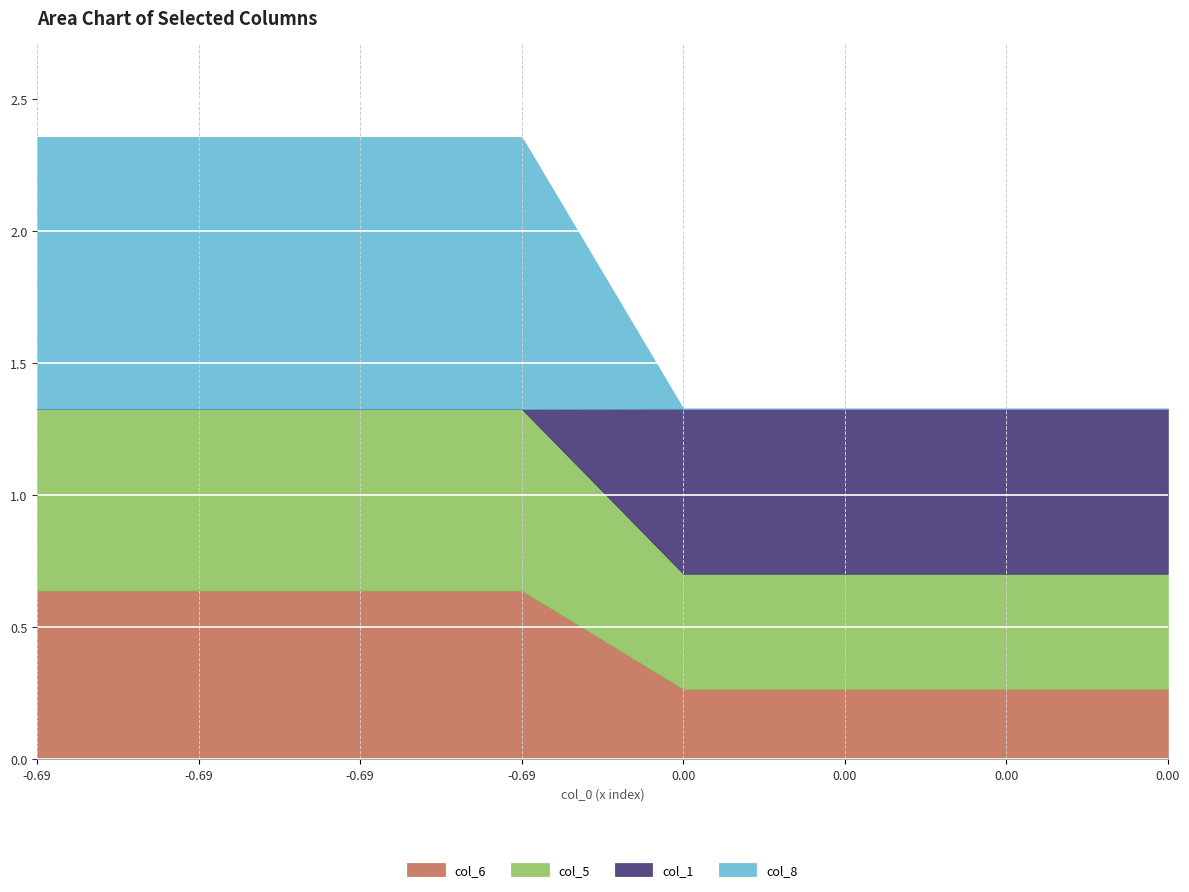

Rank the series by their maximum value, from lowest to highest.

col_1, col_6, col_5, col_8